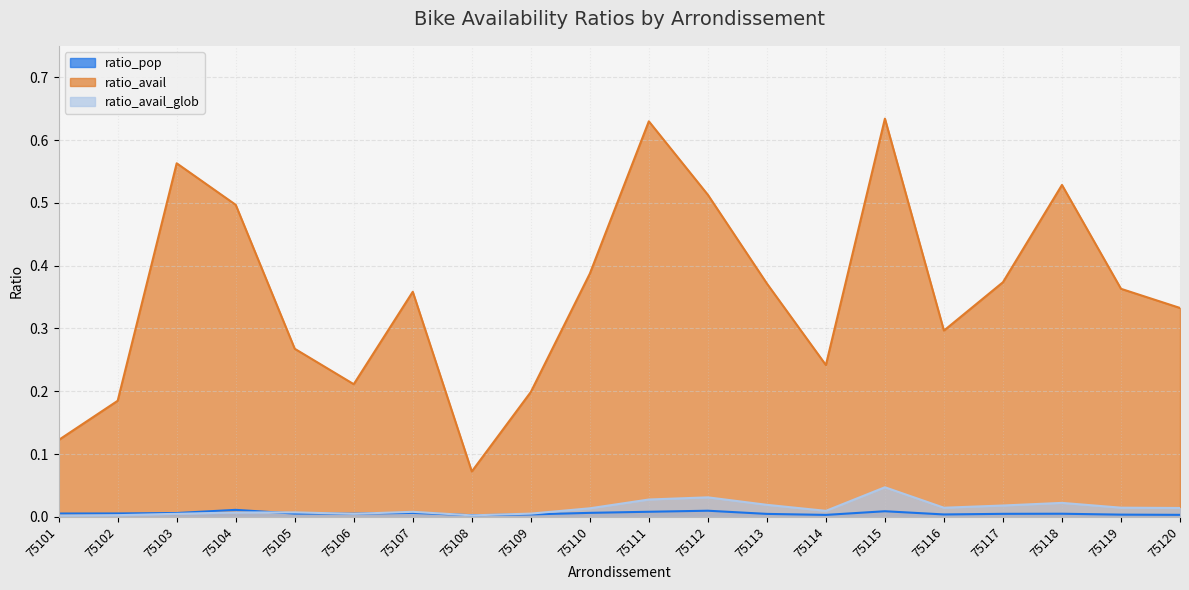

What is the average value of the ratio_avail series?

0.4